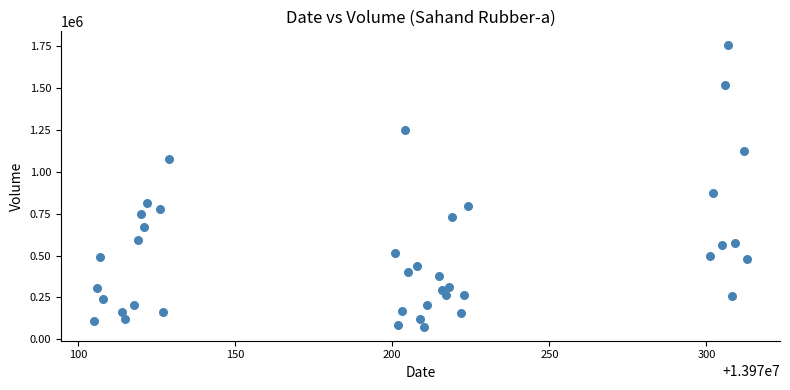

What Y value in the scatter plot is closest to 913731?

872392